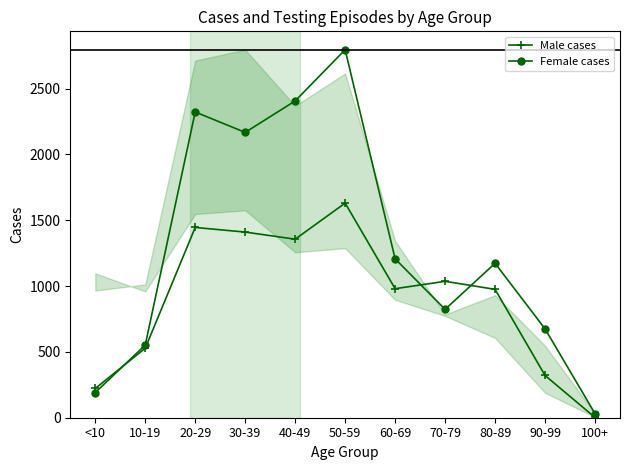

What is the value of the Female cases point at the 4th from the left?

2167